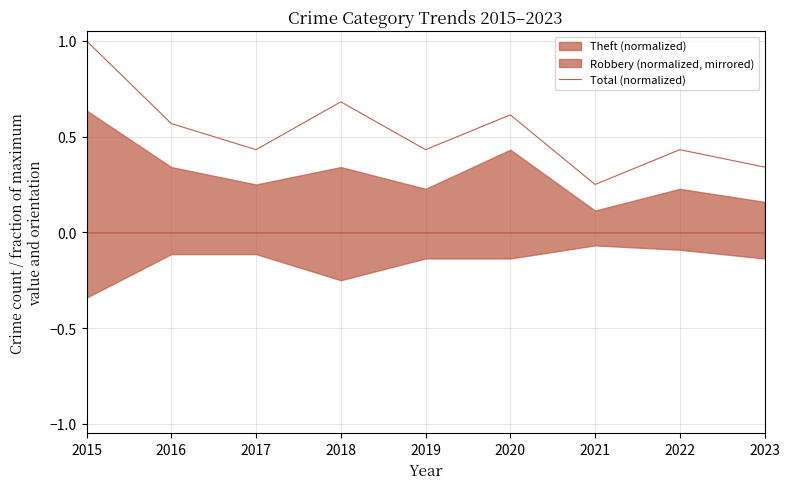

The value at 2015 is 0.5. True or false?

False